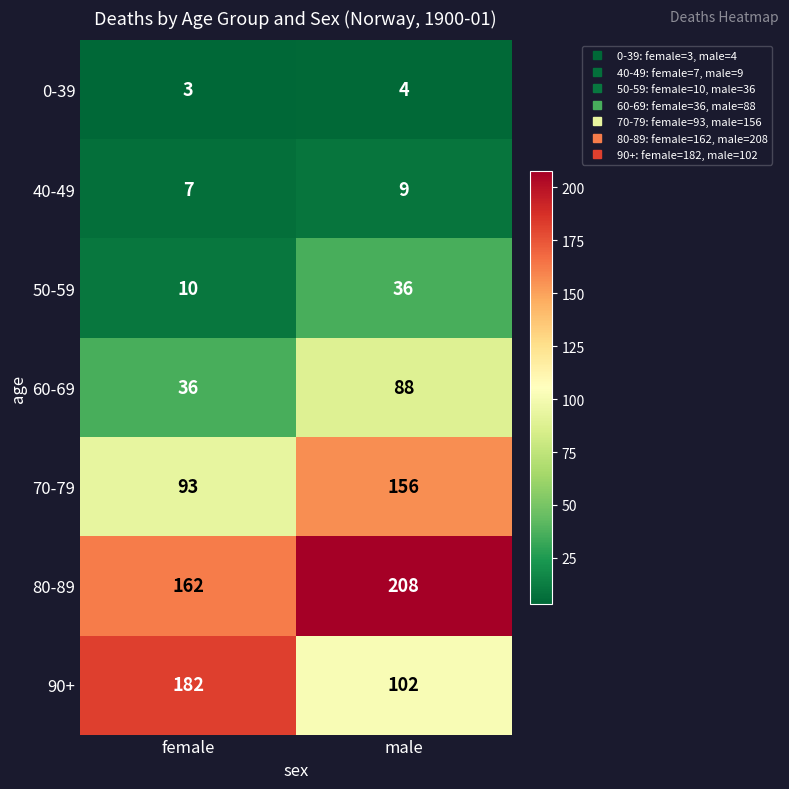

What is the minimum value shown in the chart?

3